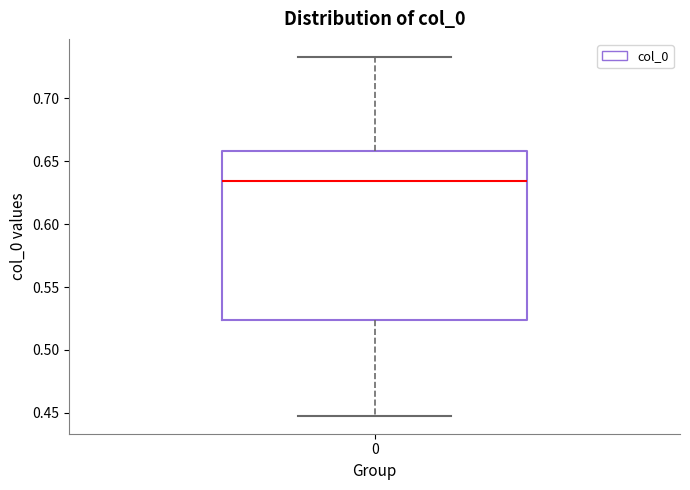

Transcribe this box plot: give where the median line is, the range the box spans, and where the two whiskers end, as read against the y-axis. The values are not printed on the chart, so give them approximately, as read against the axis.

median 0.635, box 0.525 to 0.660, whiskers 0.450 to 0.735